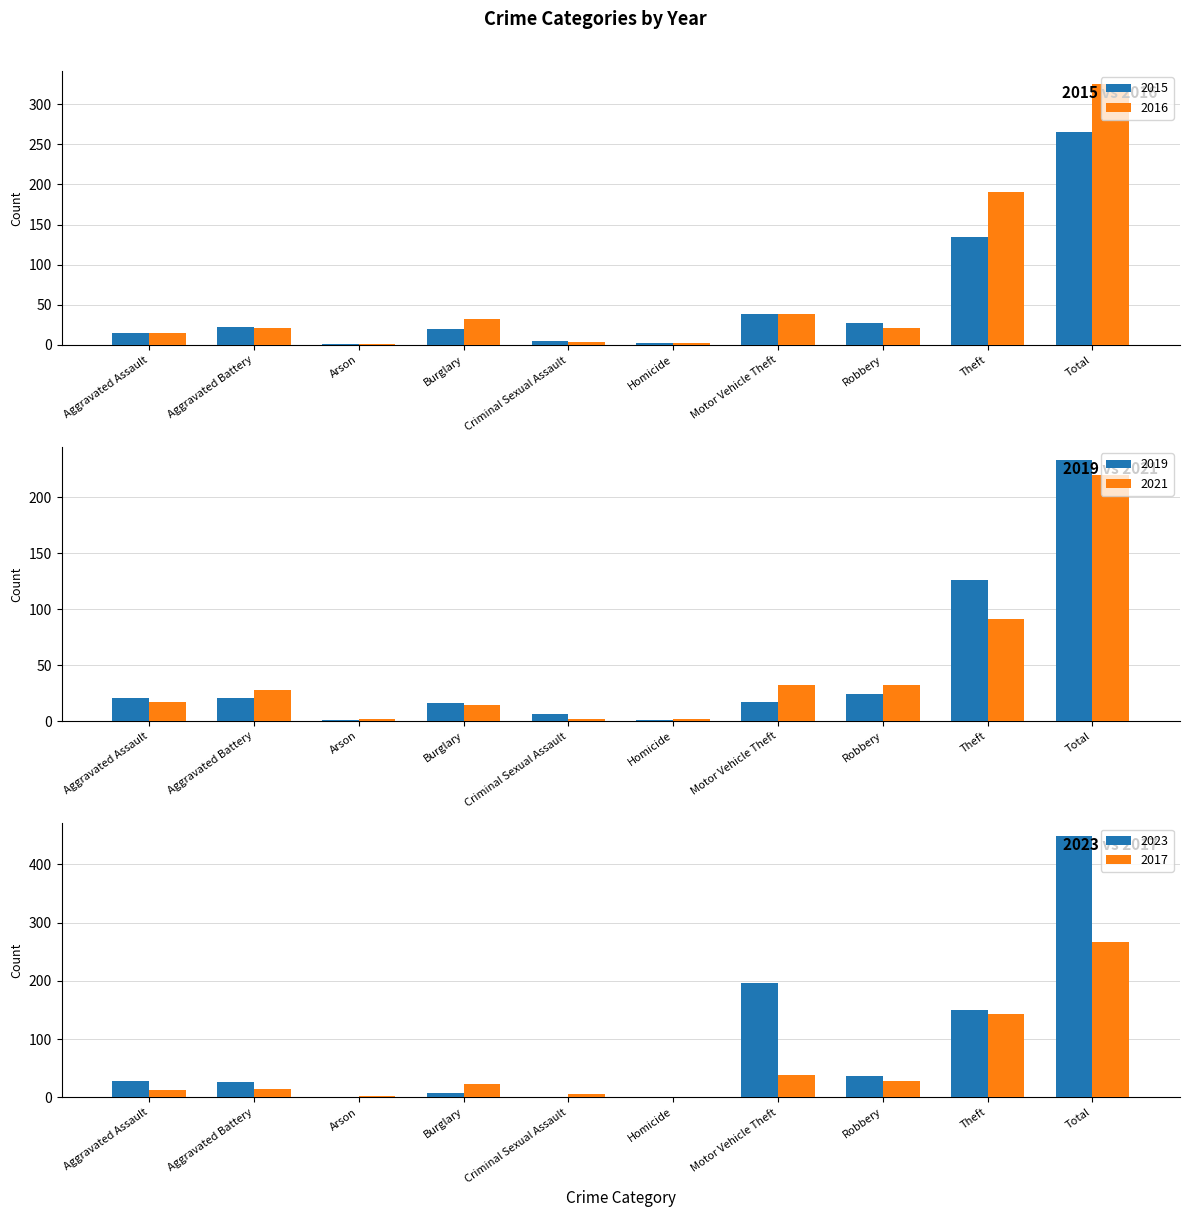

What is the average value of the 2021 series?

44